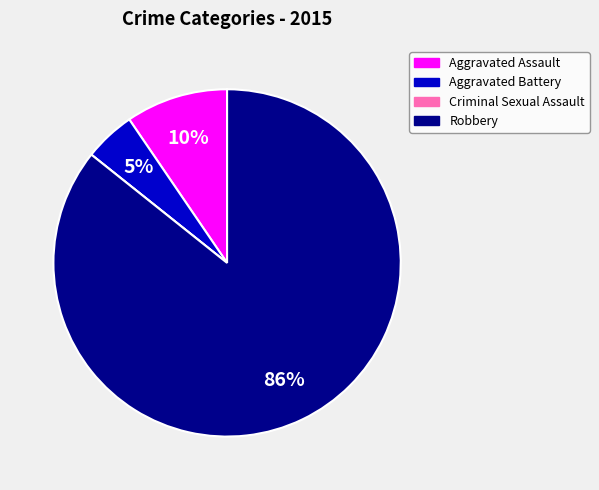

Between Aggravated Battery and Aggravated Assault, which is larger?

Aggravated Assault